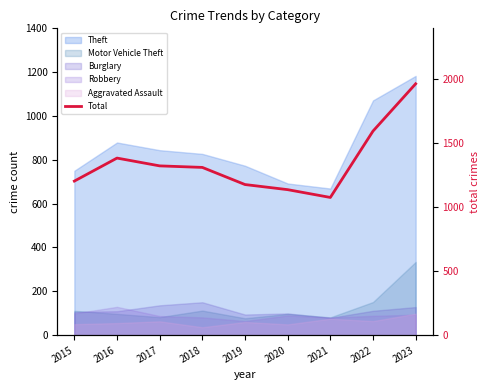

What is the difference between the maximum and minimum values?

889